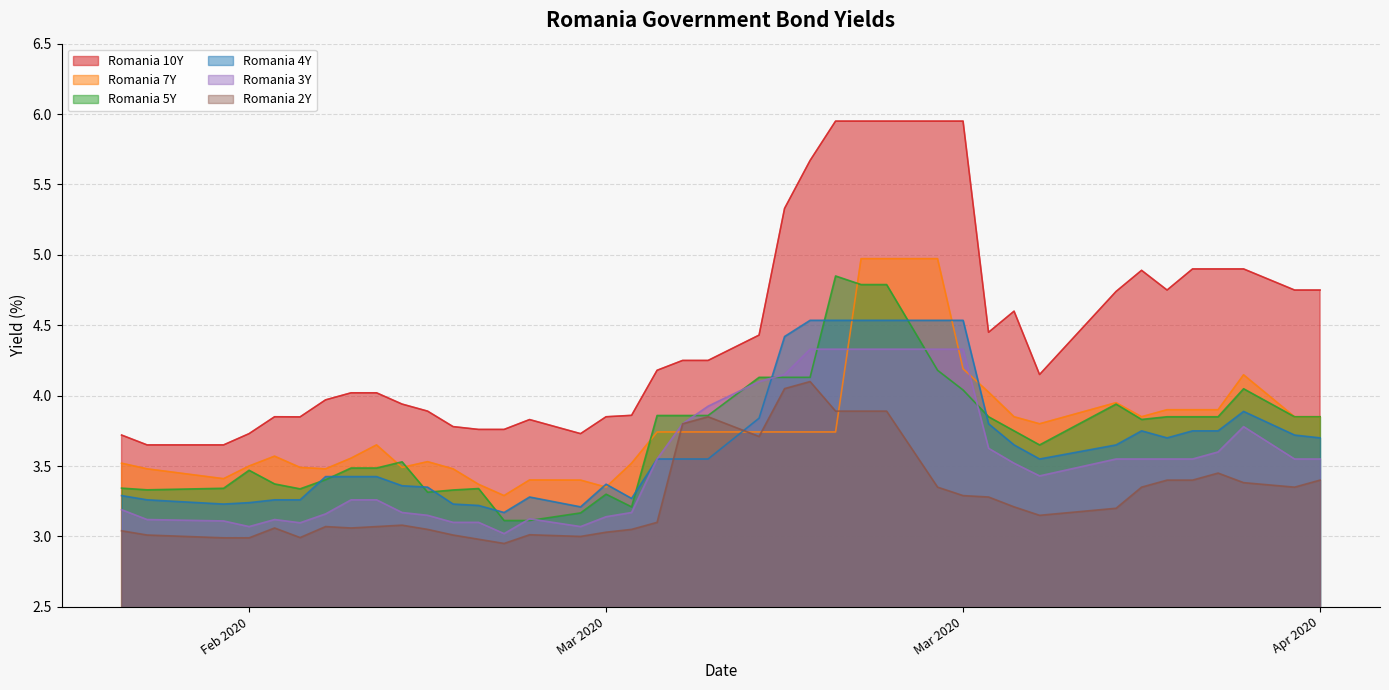

What are all the series names shown in the legend?

Romania 10Y, Romania 7Y, Romania 5Y, Romania 4Y, Romania 3Y, Romania 2Y